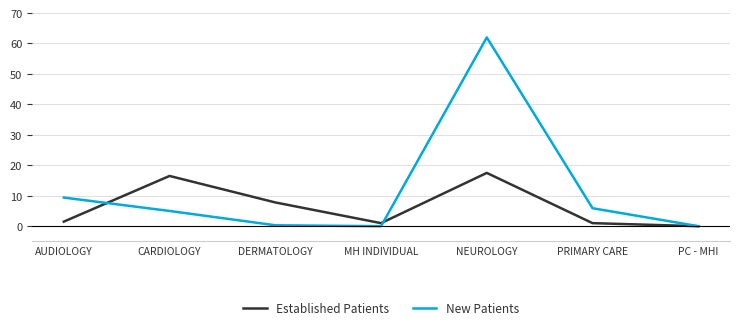

List the series in order of their overall mean, highest first.

New Patients, Established Patients